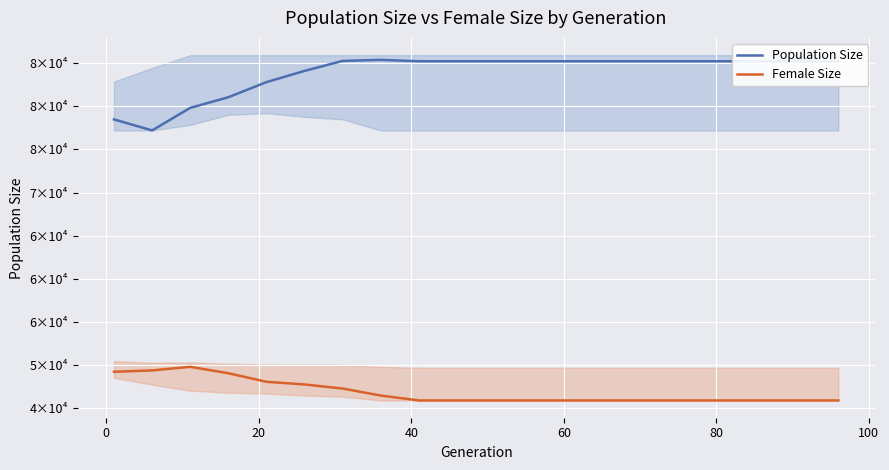

Rank the series by their maximum value, from lowest to highest.

Female Size, Population Size